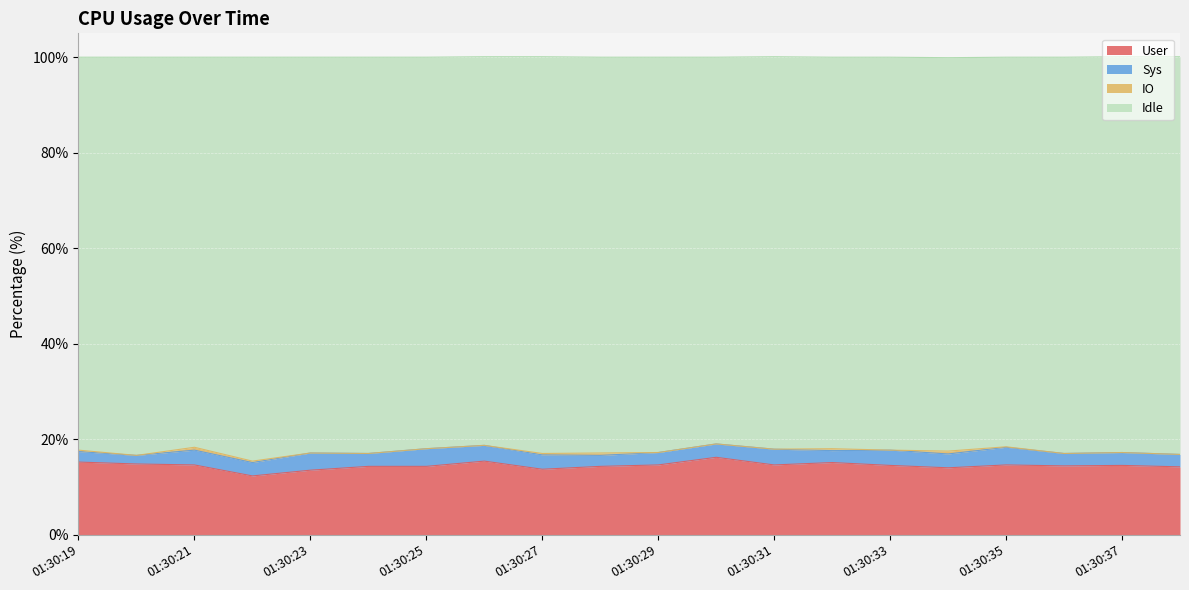

What is the highest value of the User series?

16.2